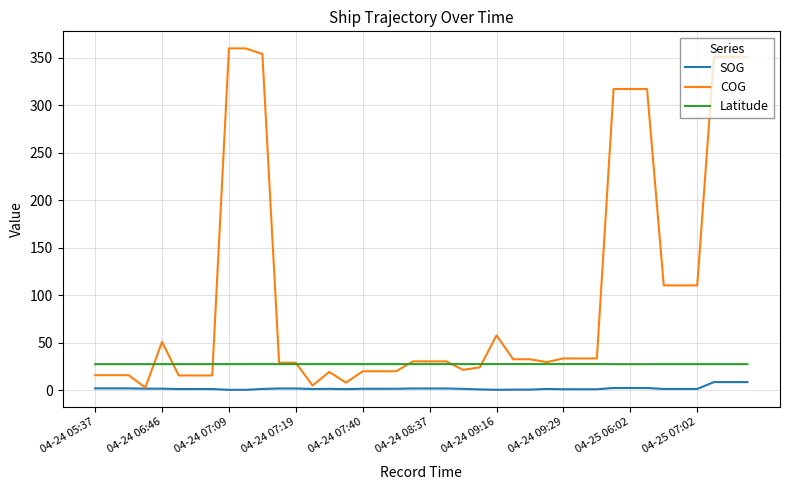

True or false: Latitude and SOG intersect in this chart.

False